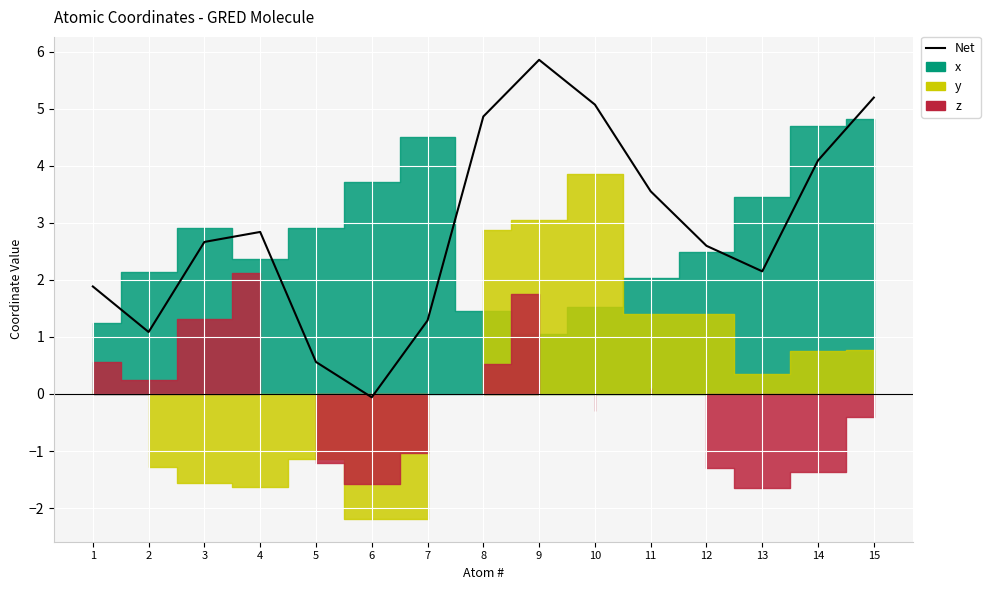

Which has a higher value, 2 or 3?

3